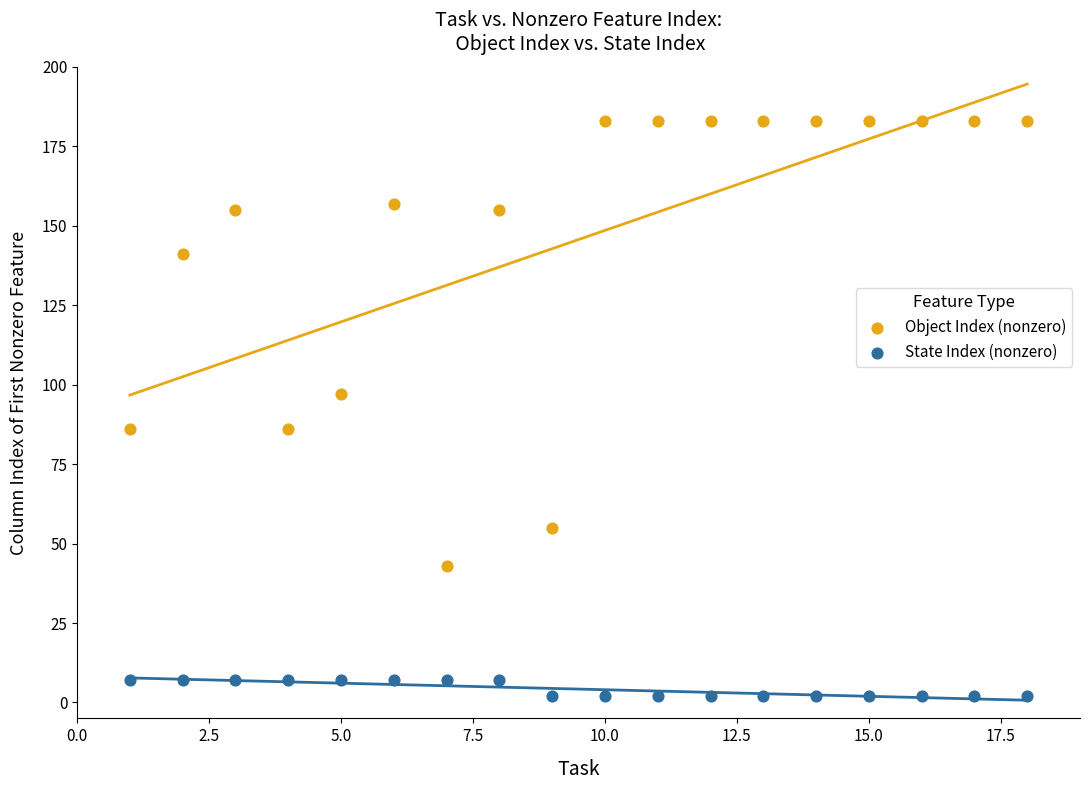

Which series has the largest Y range (max minus min)?

Object Index (nonzero)